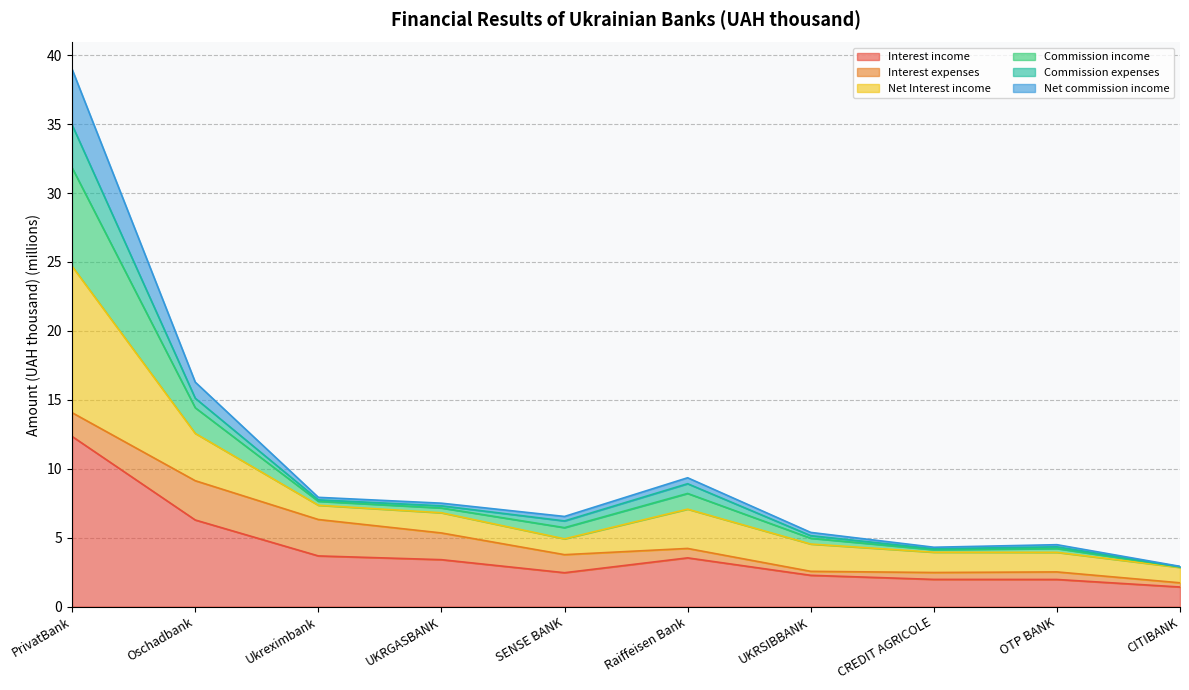

Which category has the highest value in the Interest income series?

PrivatBank